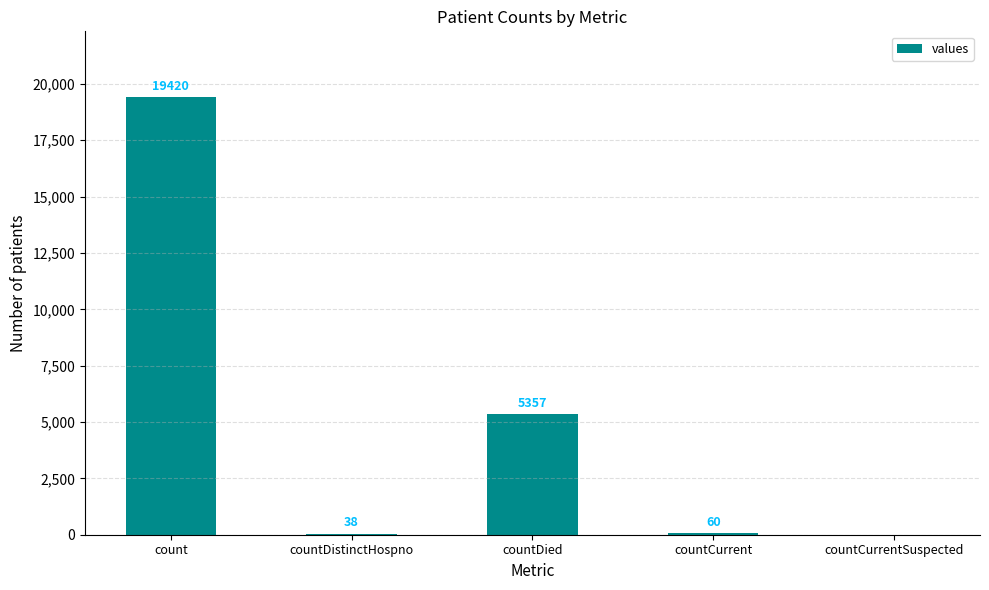

Which label corresponds to the largest value in the chart?

count